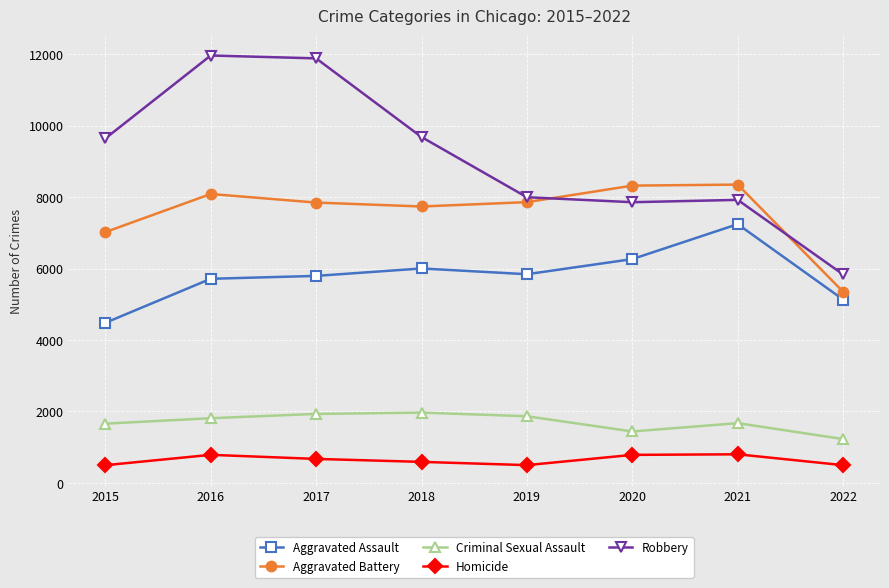

True or false: Robbery has a value of 2108 at 2020.

False